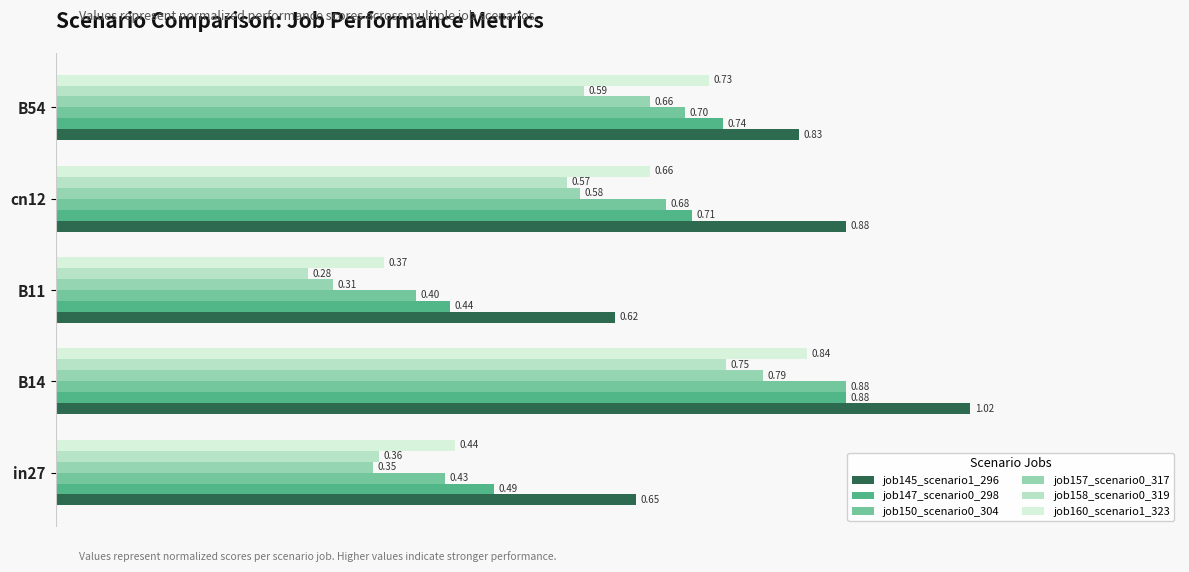

What is the difference between the job147_scenario0_298 values at B14 and B11?

0.4